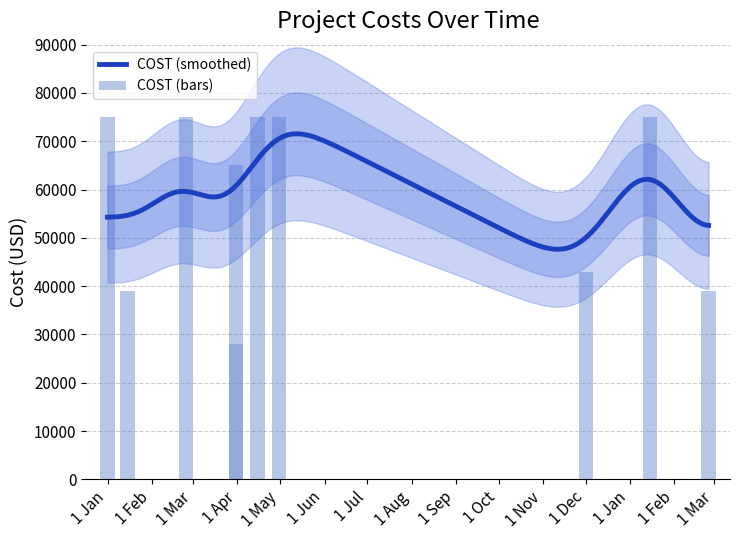

What is the smallest value displayed?

28000